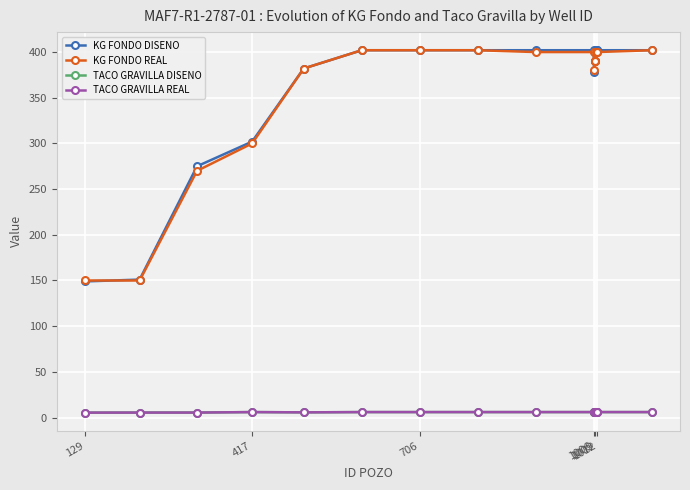

What is the greatest value displayed?

402.0